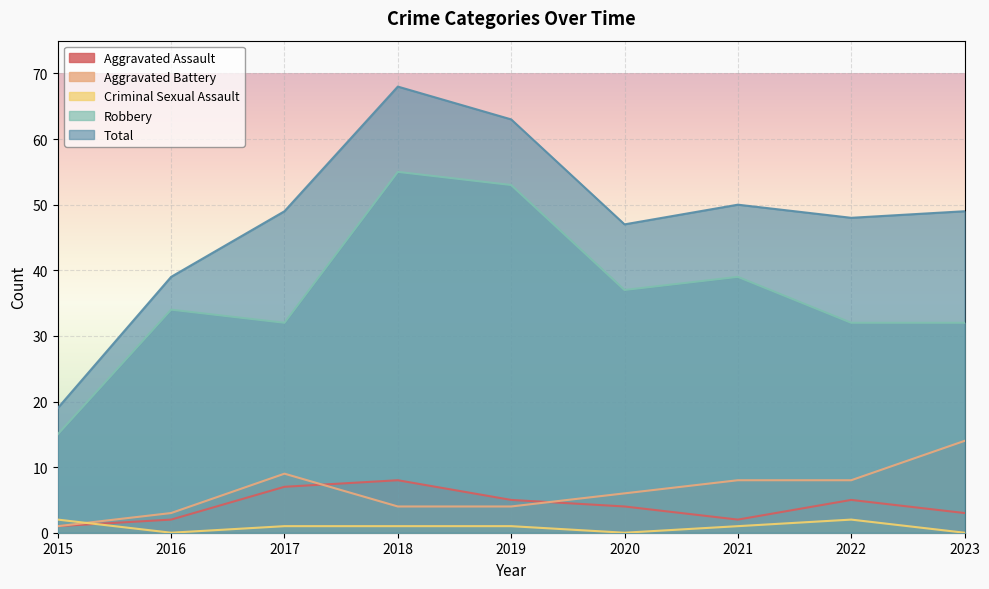

How many values in the Criminal Sexual Assault series are below 1?

3